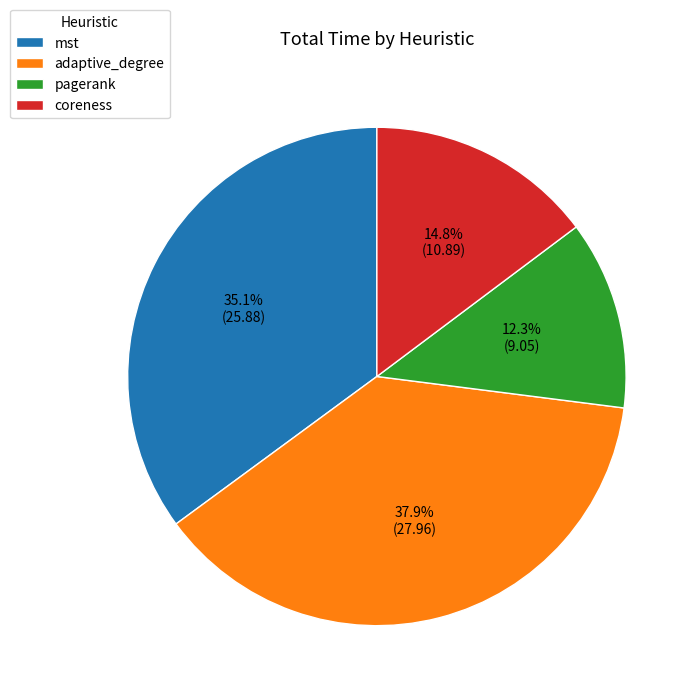

Rank the categories by value from highest to lowest.

adaptive_degree, mst, coreness, pagerank